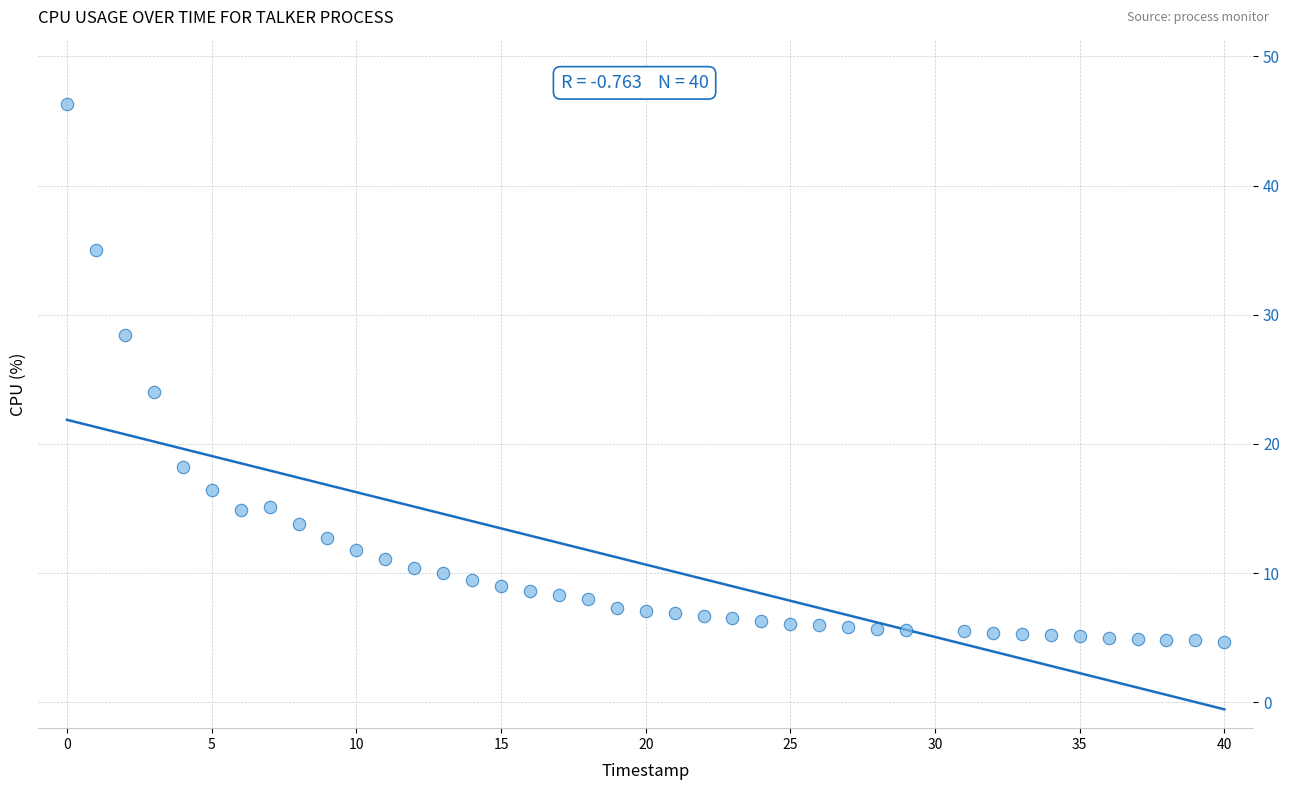

What Y value in the scatter plot is closest to 25?

24.0